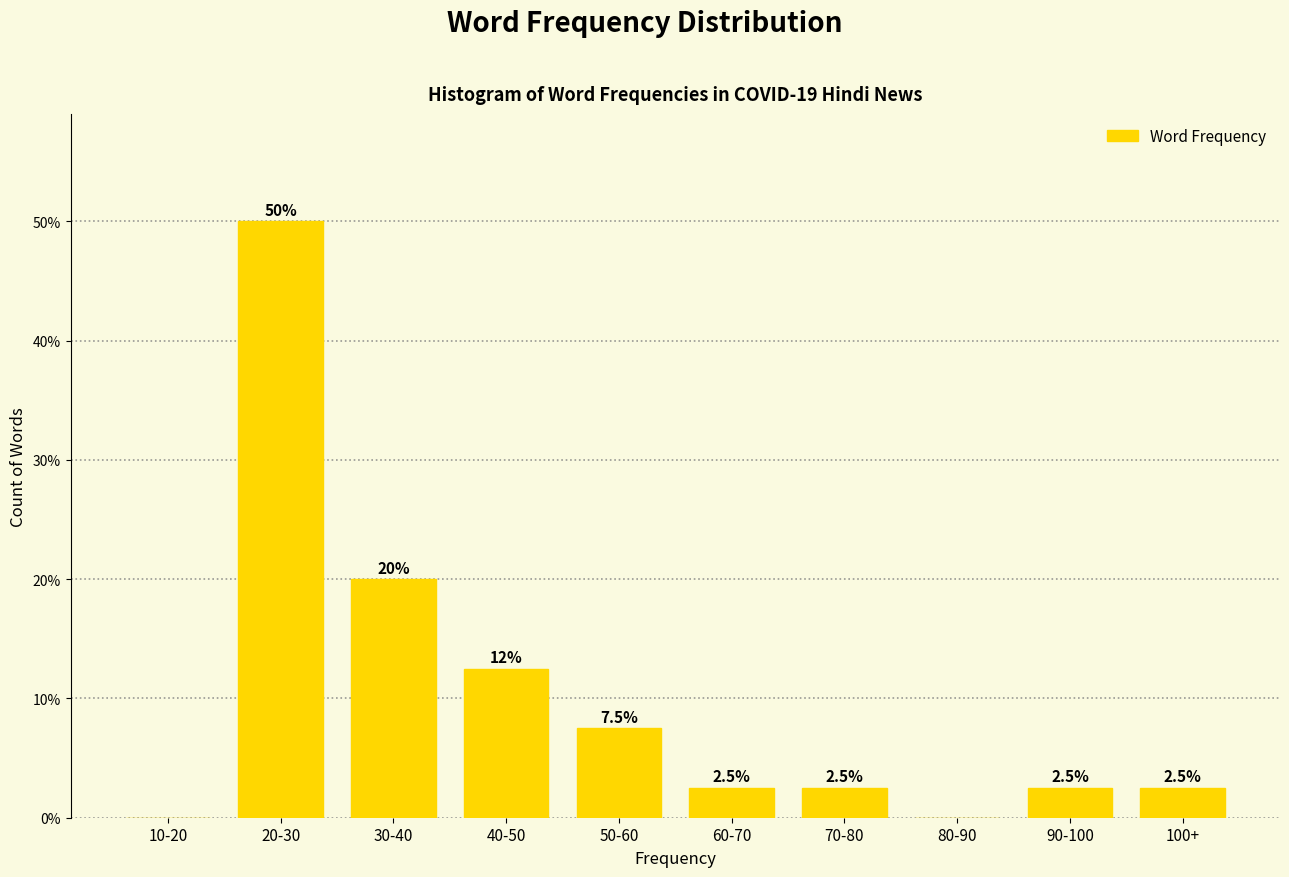

Reading left to right, transcribe all the data shown in this chart.

10-20=0.0	20-30=50.0	30-40=20.0	40-50=12.5	50-60=7.5	60-70=2.5	70-80=2.5	80-90=0.0	90-100=2.5	100+=2.5